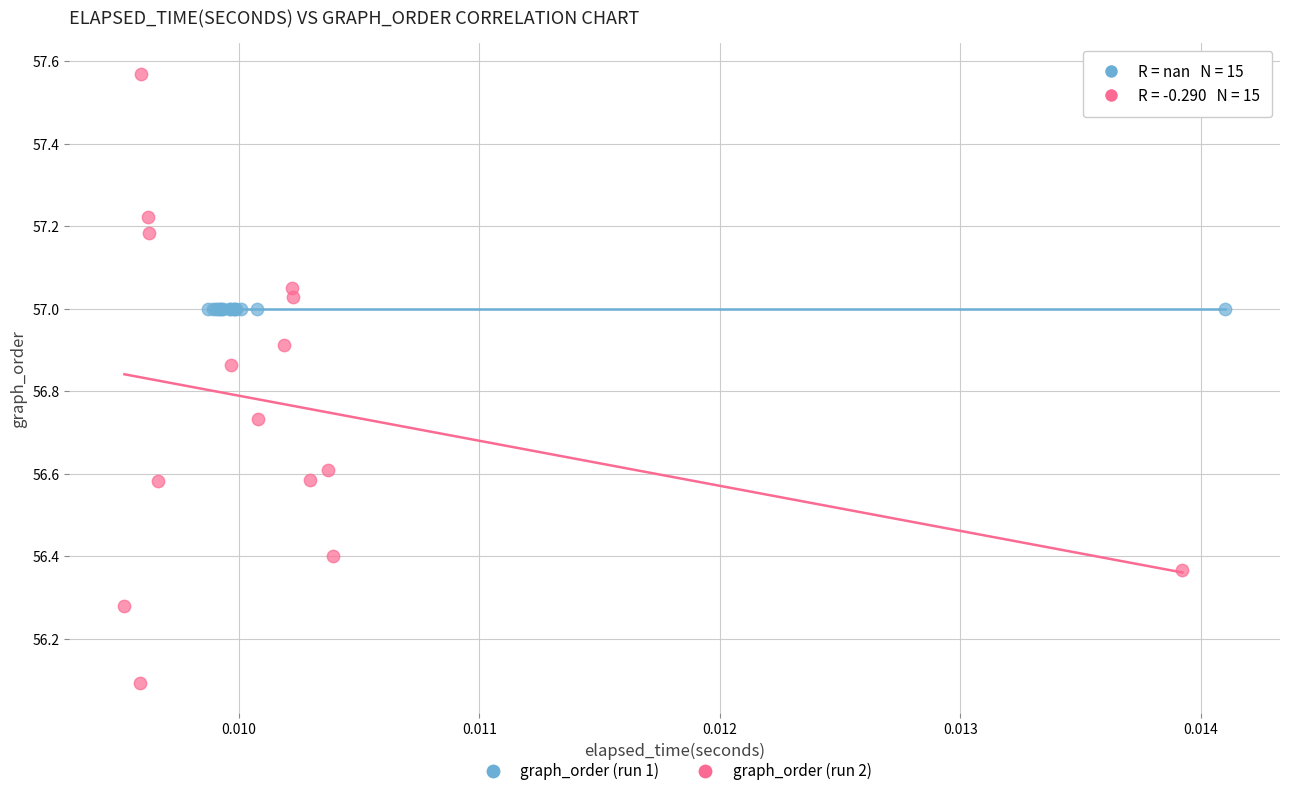

Which series contains the lowest Y value?

graph_order (run 2)